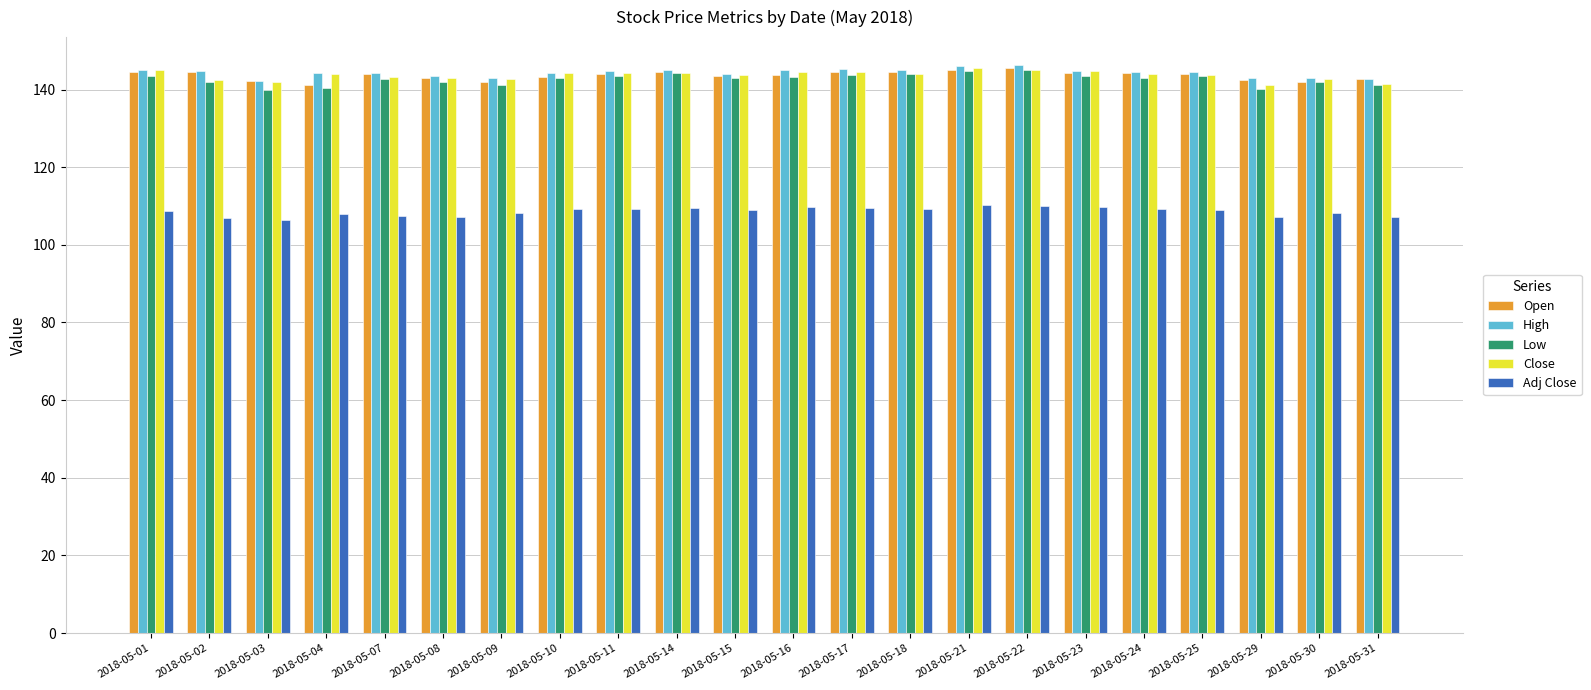

Is it true that High equals 144.3 at 2018-05-10?

True